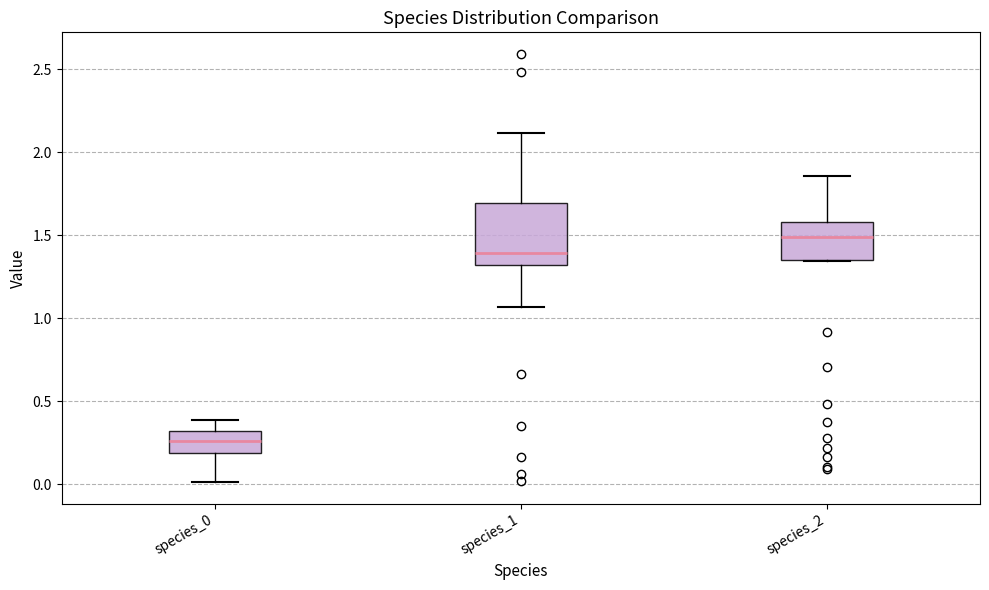

Which box is the tallest, from its lower edge to its upper edge?

species_1